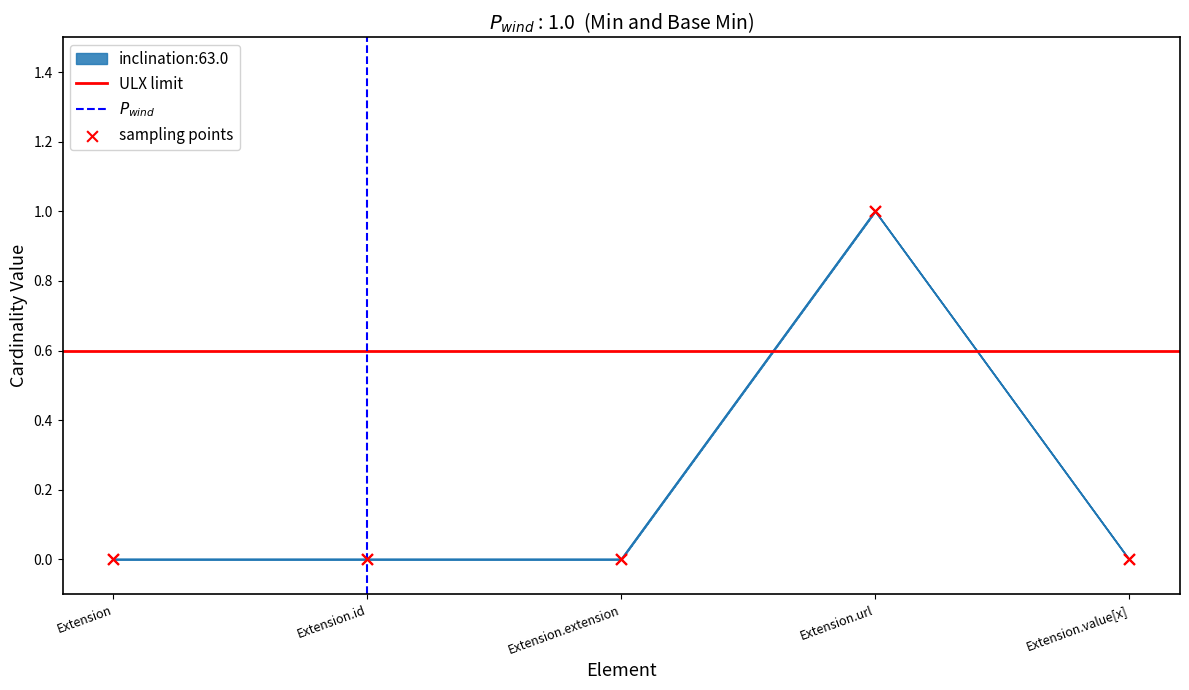

Is it true that inclination:63.0 equals 0 at Extension.value[x]?

True